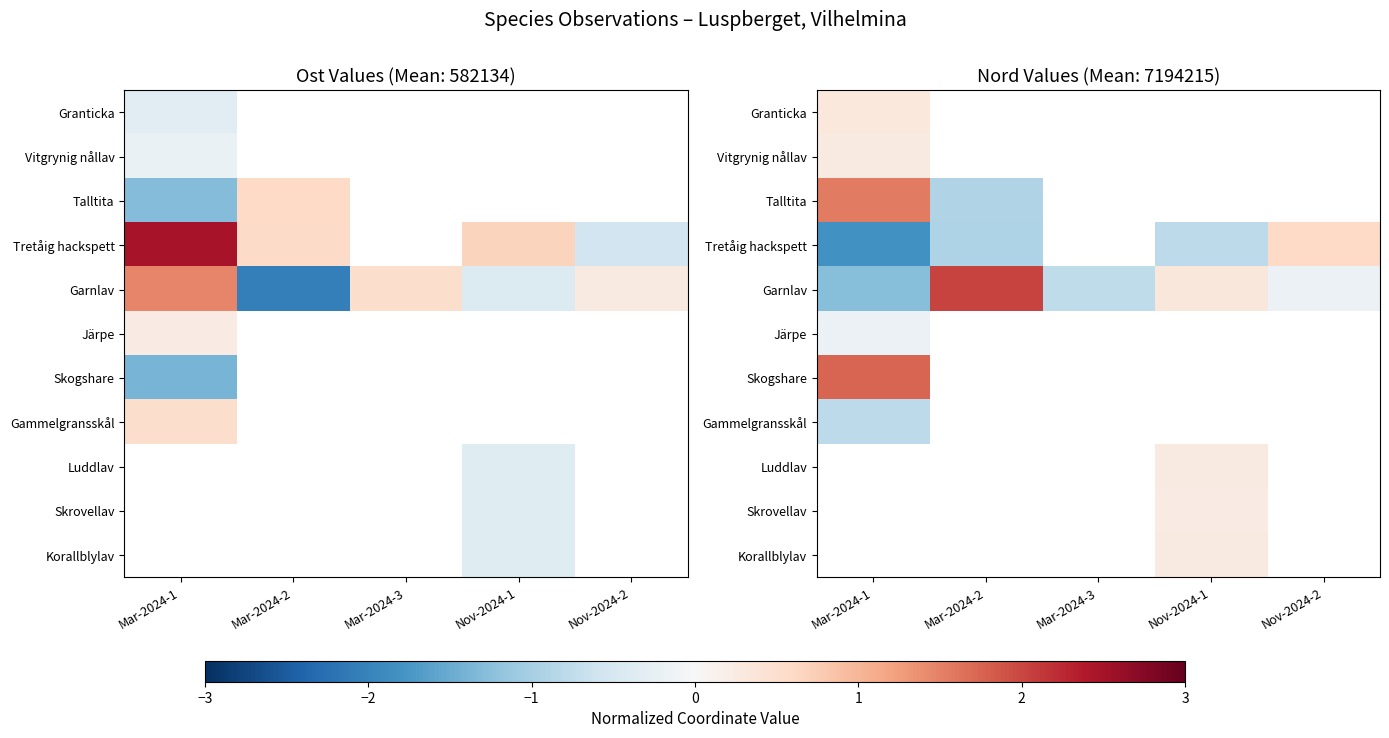

Read the Granticka value at Mar-2024-1.

0.3